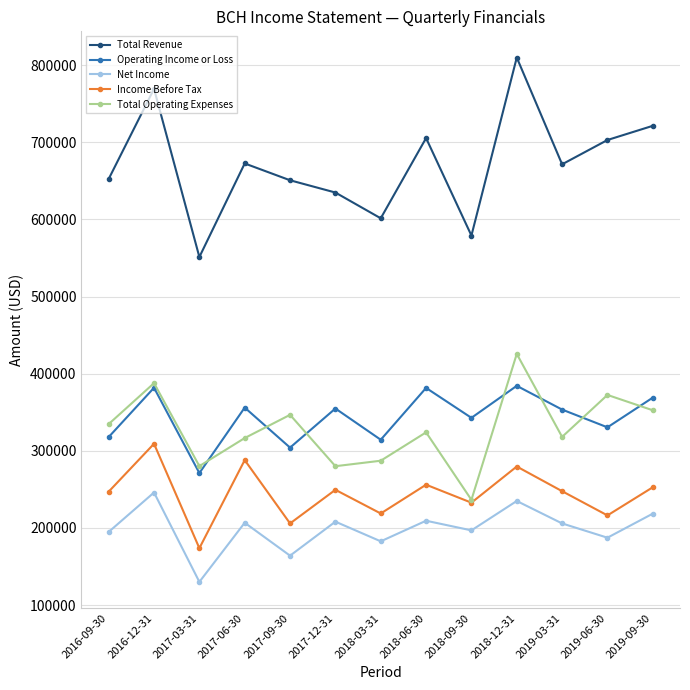

True or false: Operating Income or Loss has more than 2 interior local peaks.

True